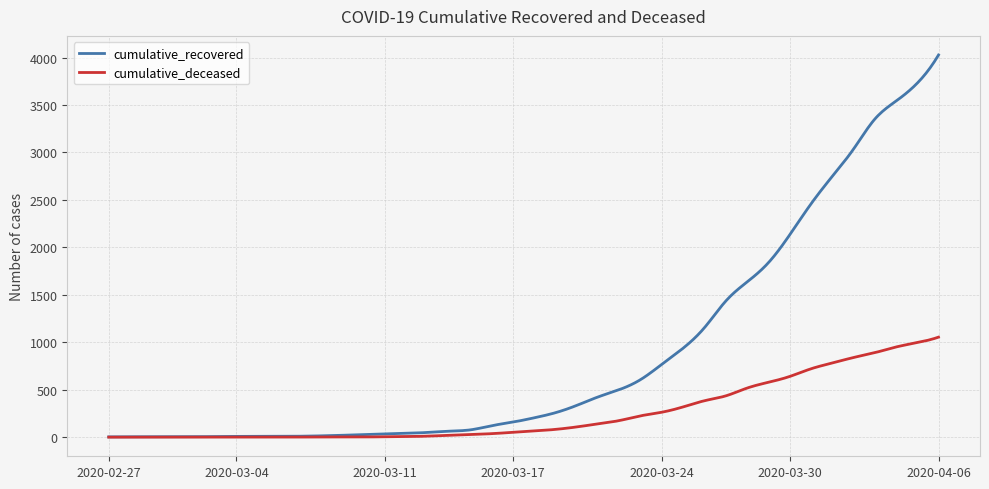

What is the average value of the cumulative_recovered series?

867.7